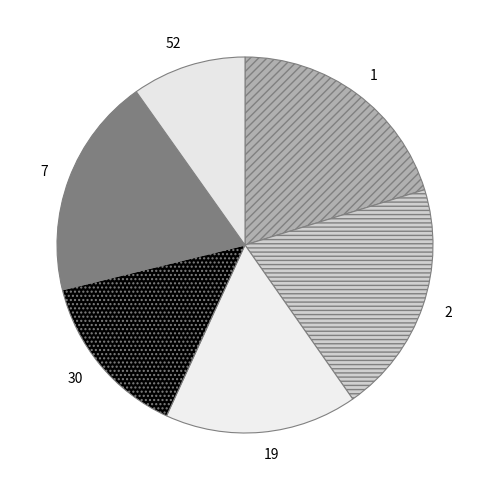

Does 2 represent more than half of the total?

No